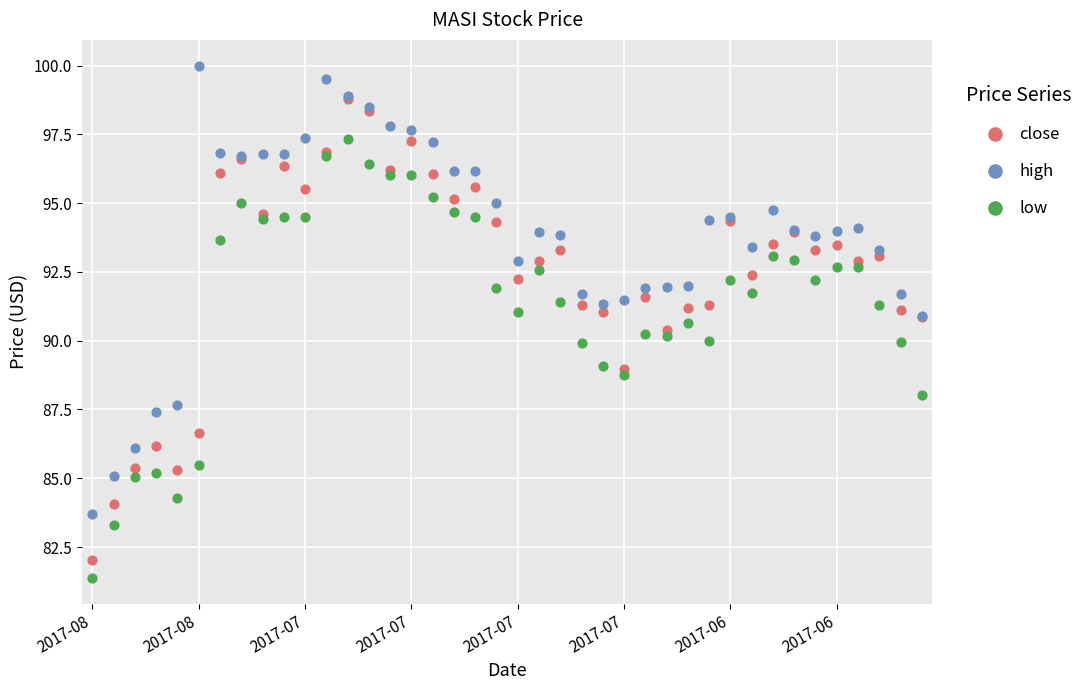

What are all the series names shown in the legend?

close, high, low